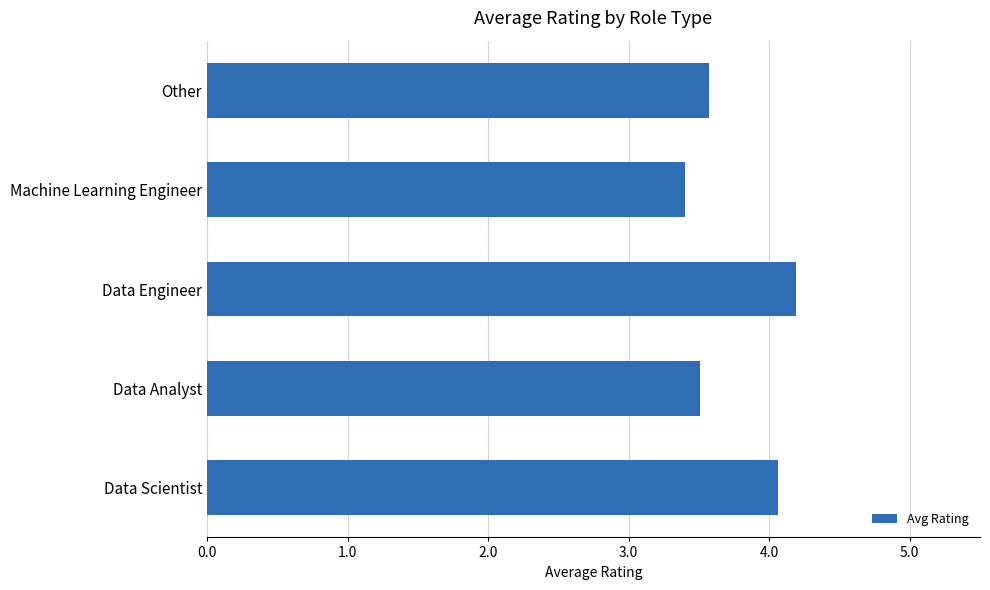

How many data points does each series have?

5